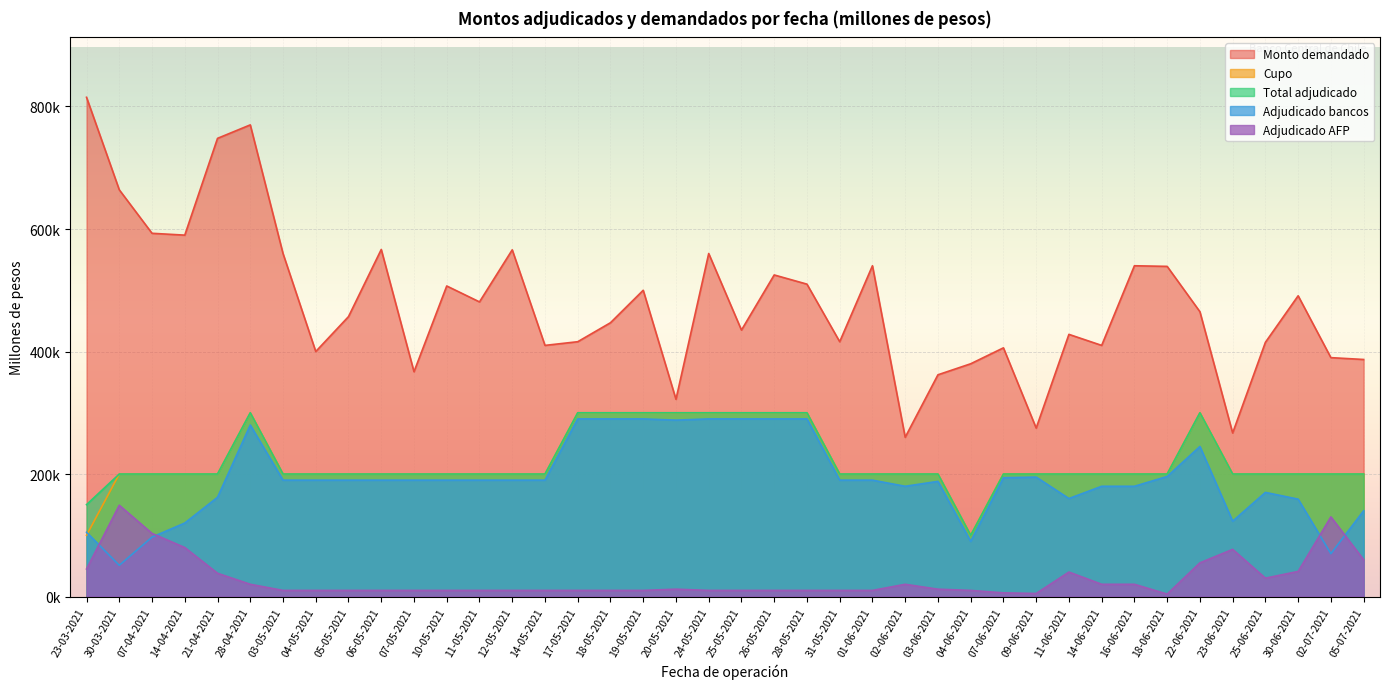

True or false: Cupo has more than 0 interior local peaks.

True